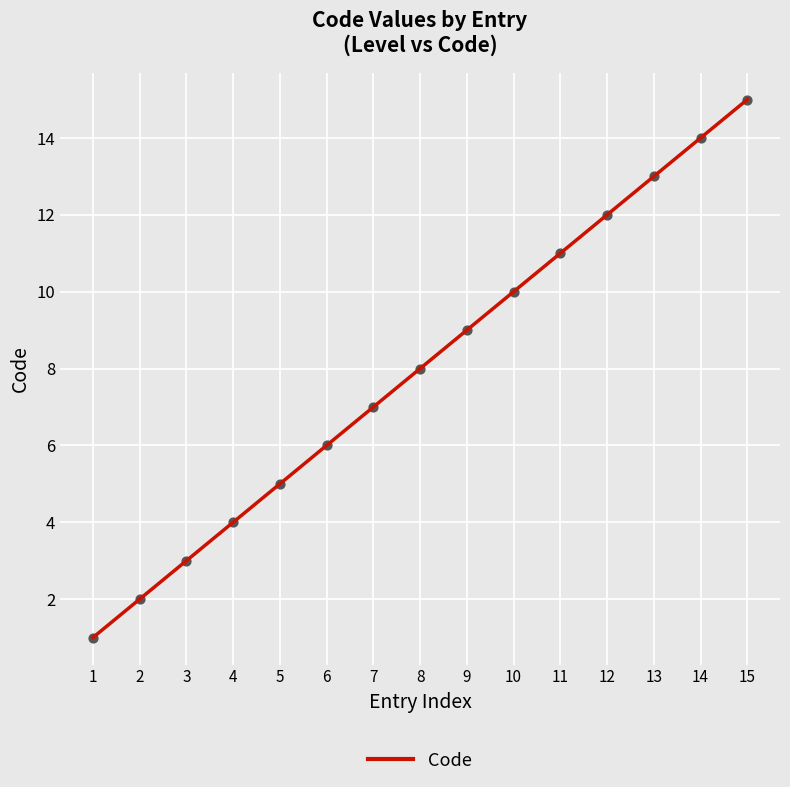

Approximately how many times larger is the value at 6 compared to 2?

3.0